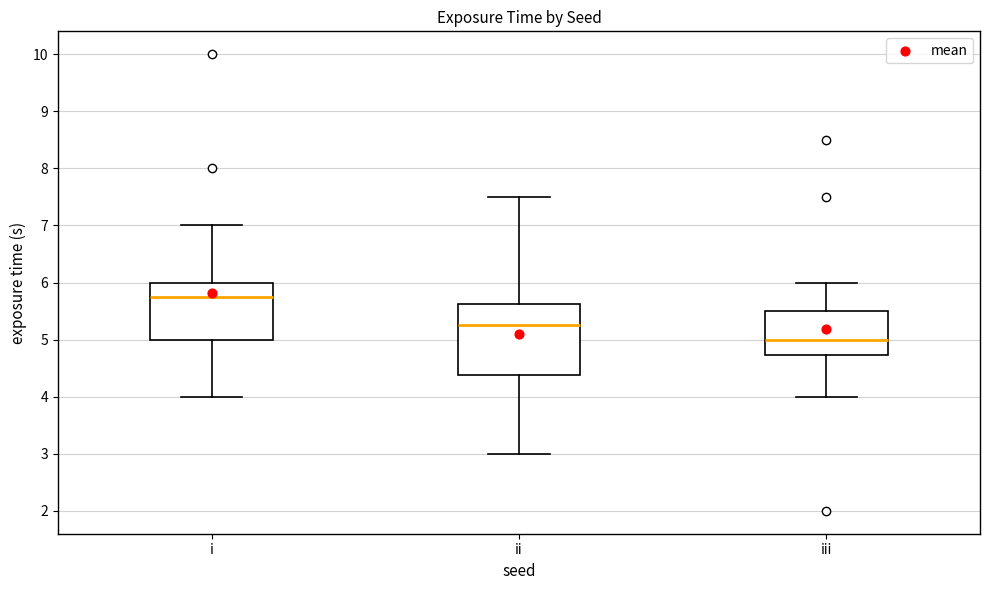

Which box is the tallest, from its lower edge to its upper edge?

ii